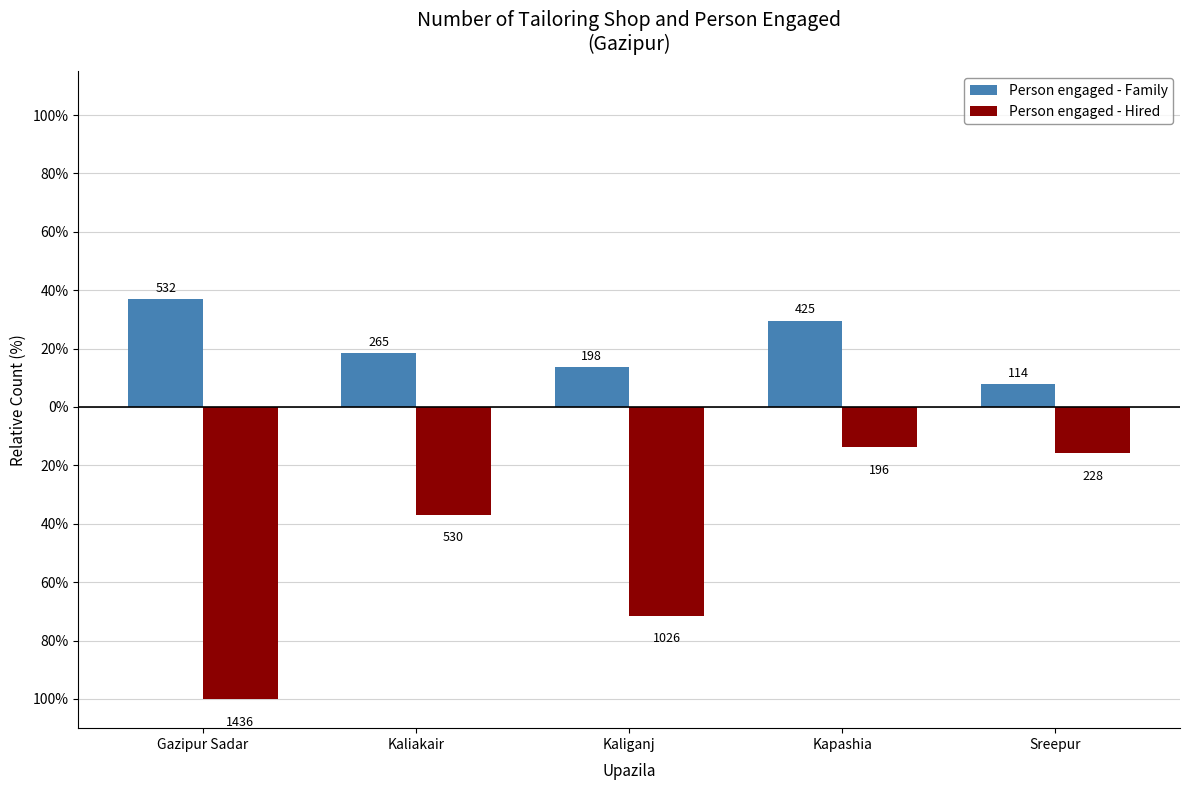

What is the label of the 5th bar from the left?

Sreepur